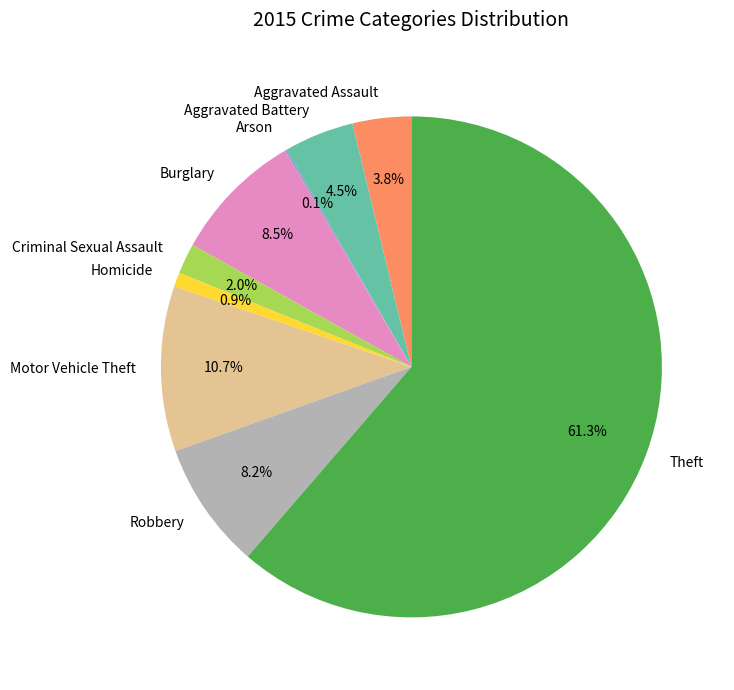

Is there a majority slice in this chart?

Yes